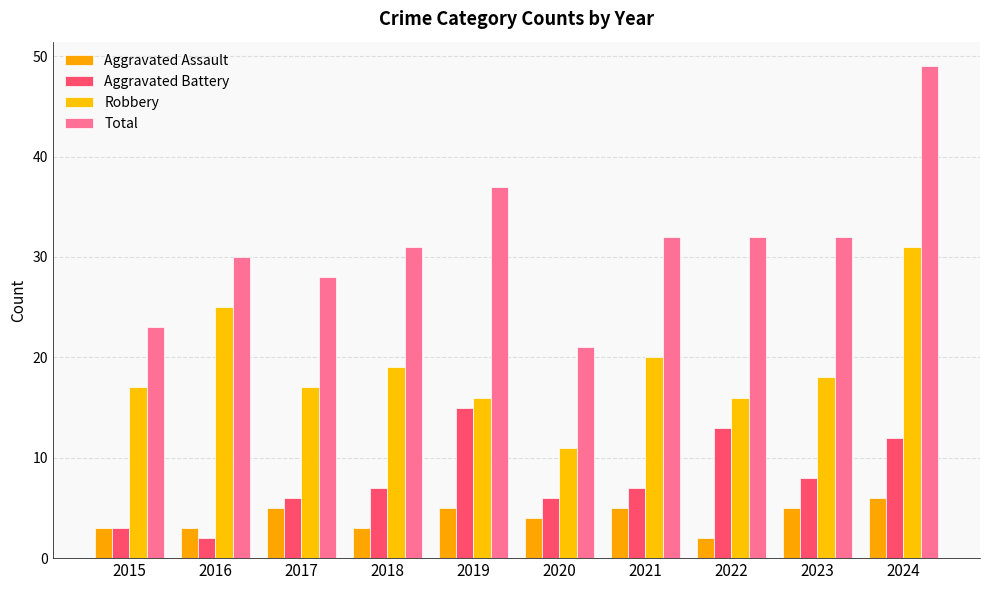

What value does the Aggravated Assault series have at 2021?

5